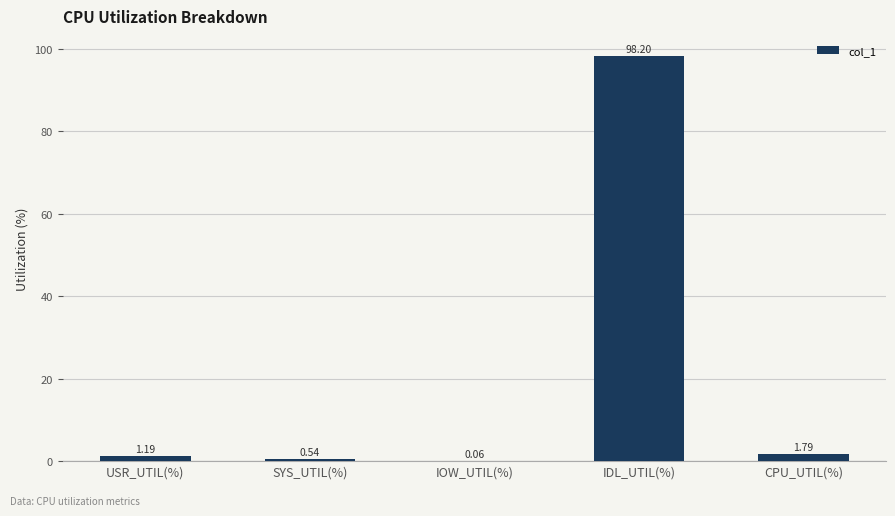

What is the greatest value displayed?

98.2